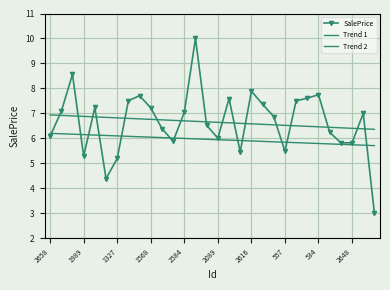

At how many categories does at least one series exceed 7?

14